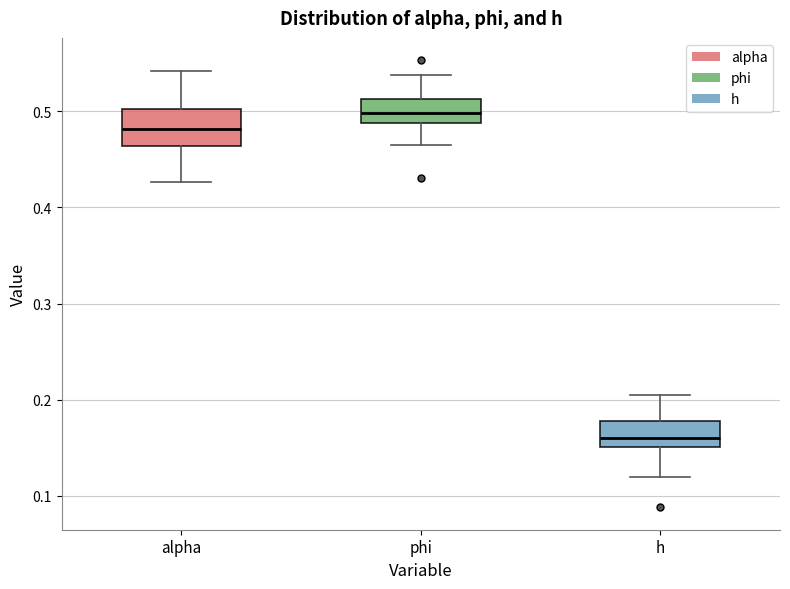

Where is the upper edge of the box for alpha on the y-axis? The values are not printed on the chart, so give them approximately, as read against the axis.

0.50